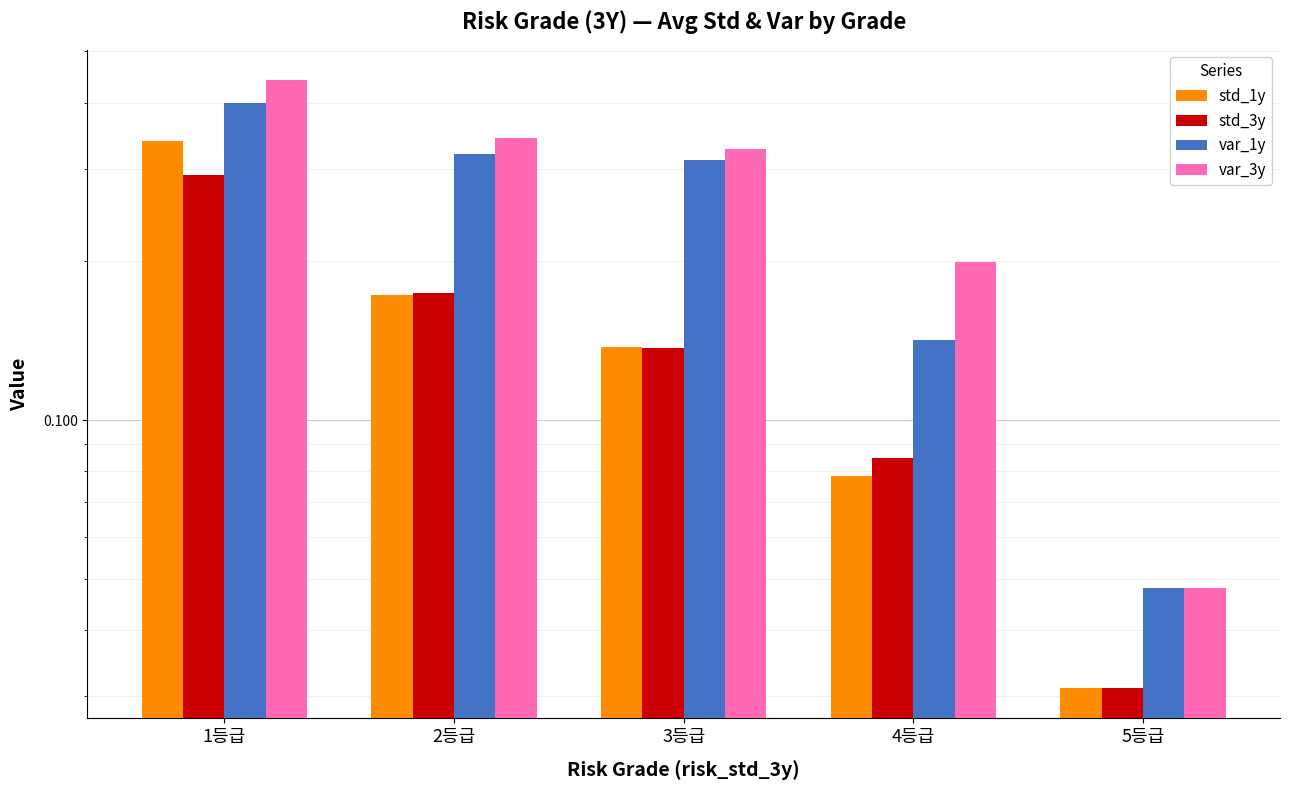

What are all the series names shown in the legend?

std_1y, std_3y, var_1y, var_3y